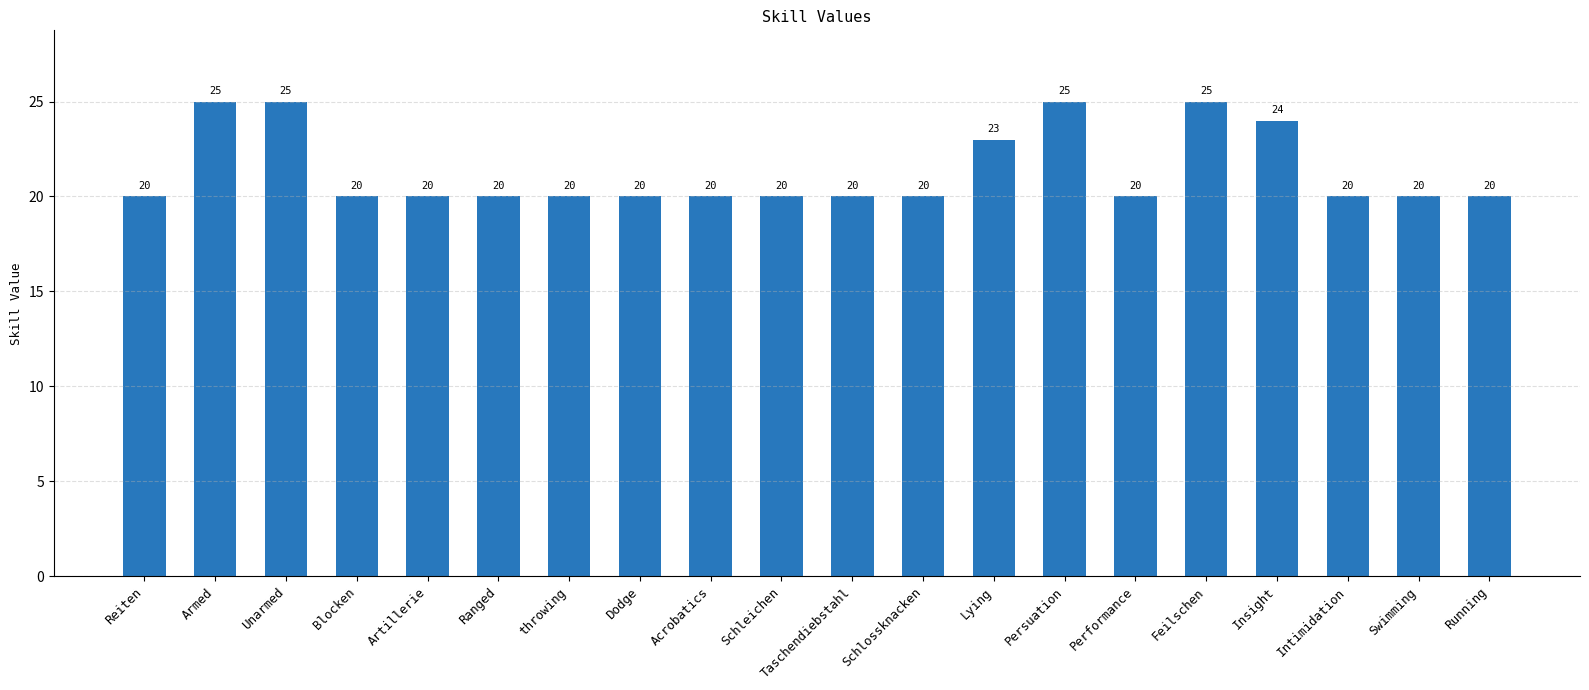

What is the minimum value shown in the chart?

20